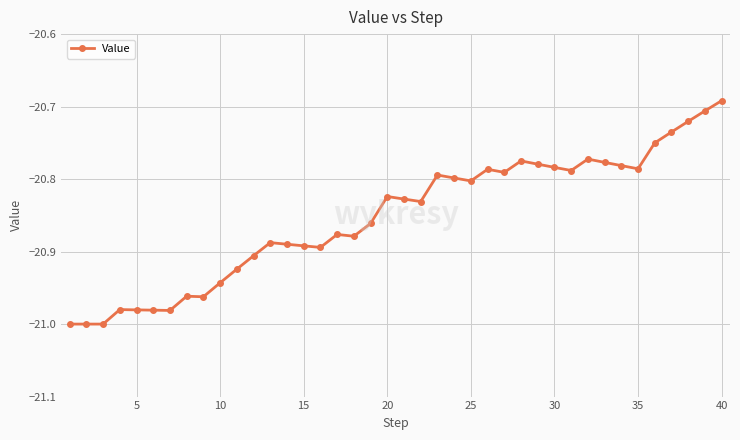

True or false: the data has more than 2 interior local peaks.

True